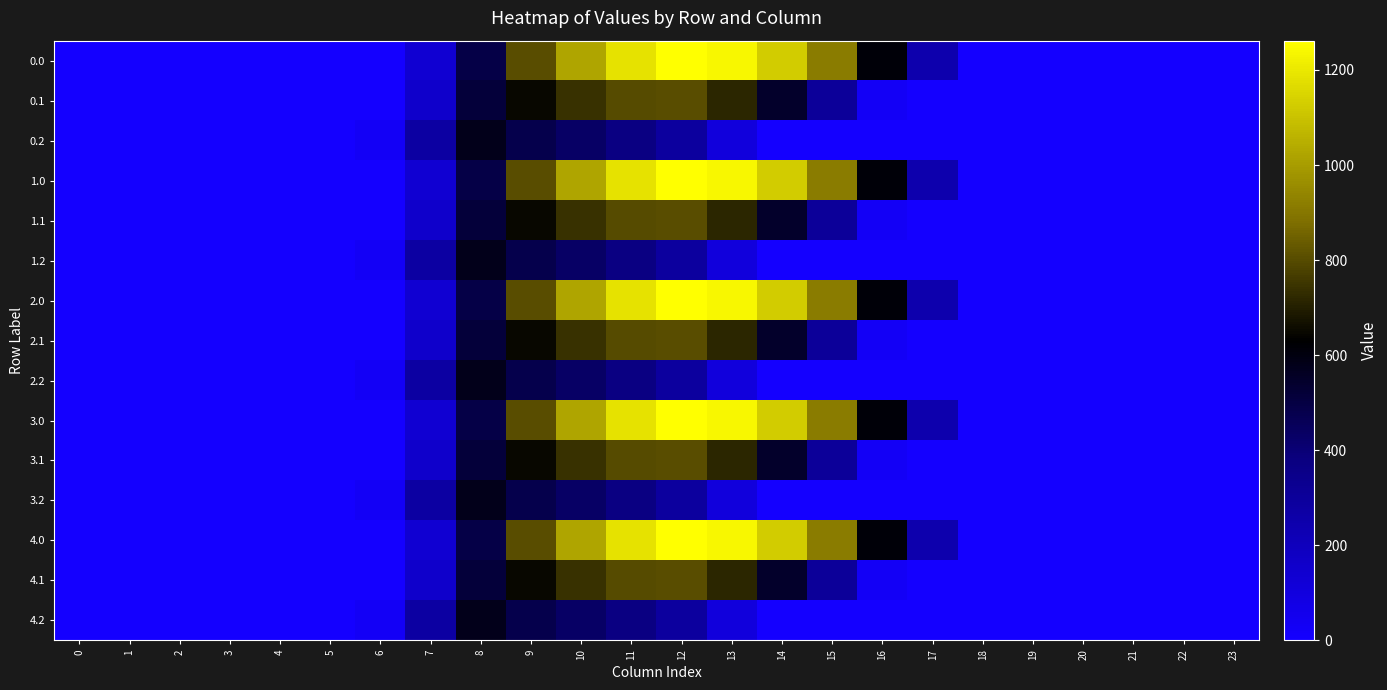

At 11, list the series in order from largest to smallest.

0.0, 1.0, 2.0, 3.0, 4.0, 0.1, 1.1, 2.1, 3.1, 4.1, 0.2, 1.2, 2.2, 3.2, 4.2